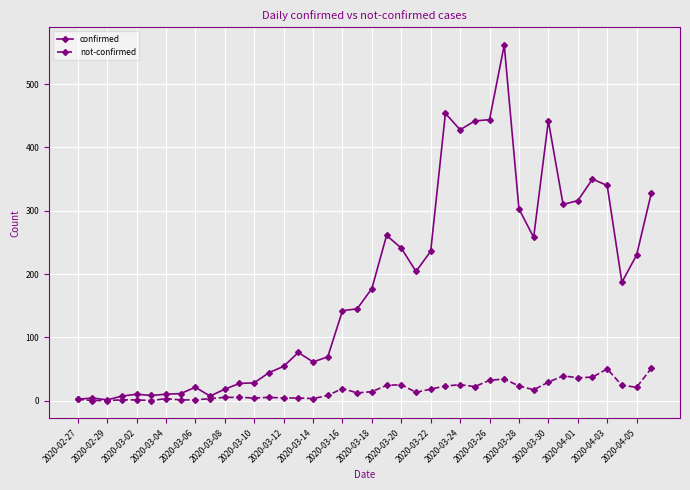

Which series has the widest spread of values?

confirmed